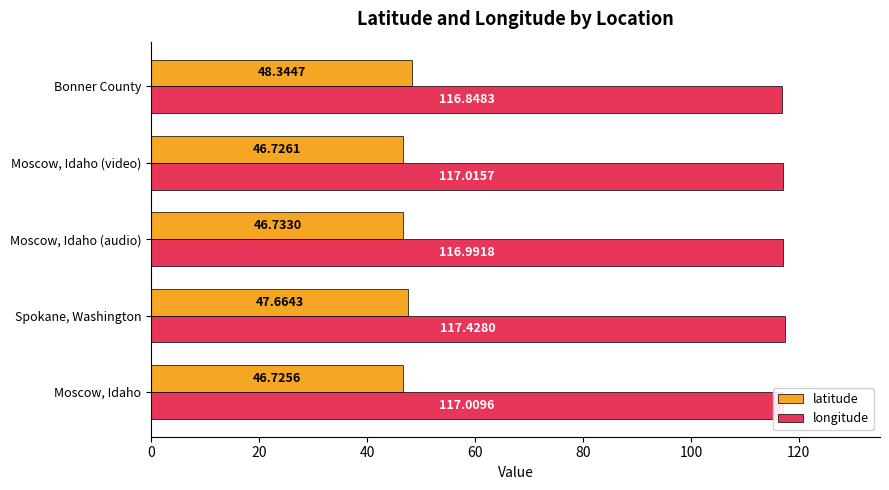

At how many categories does at least one series exceed 105?

5